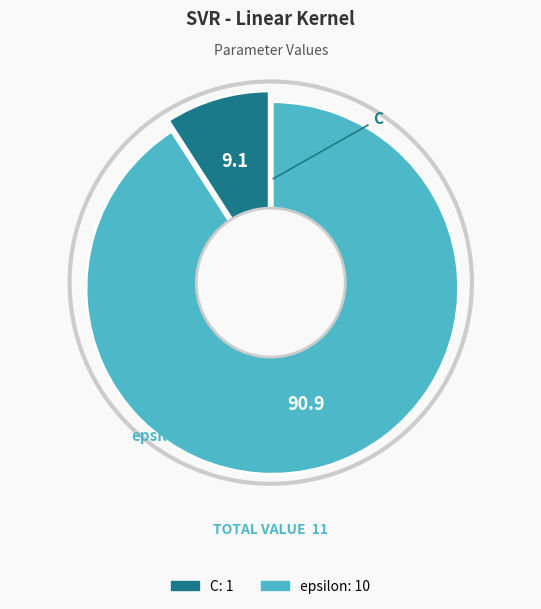

Which slice is the smallest?

C